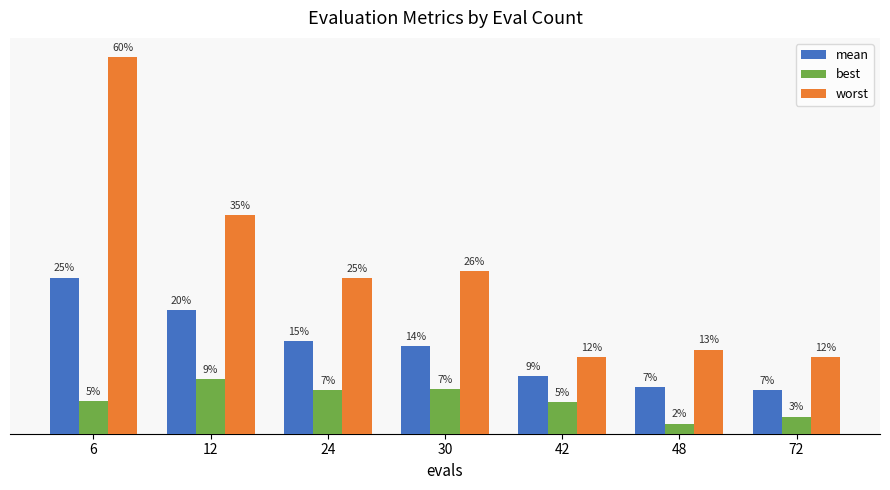

How many mean values are between 0 and 1?

7